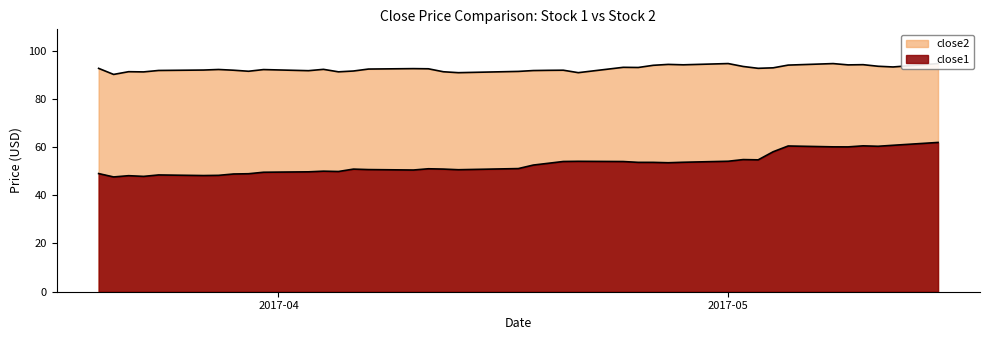

The value of close1 at 13 is 23.5. True or false?

False